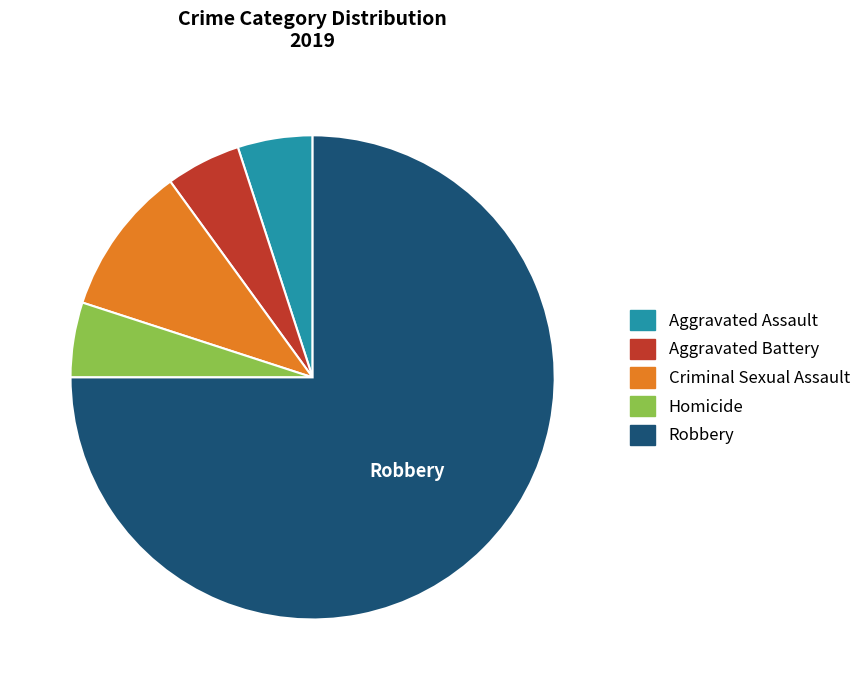

True or false: Homicide accounts for 17% of the total.

False